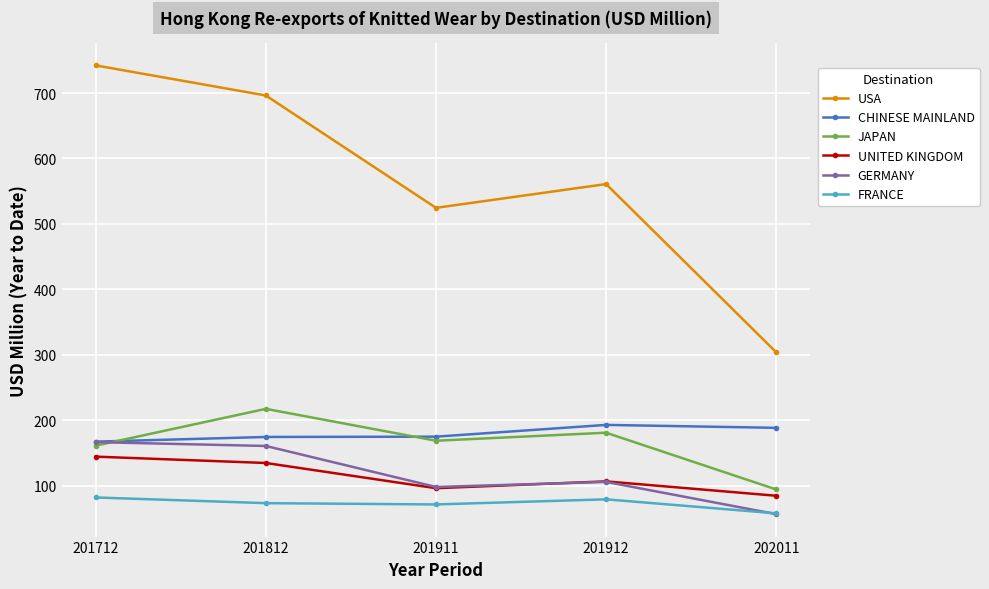

Which series has the widest spread of values?

USA